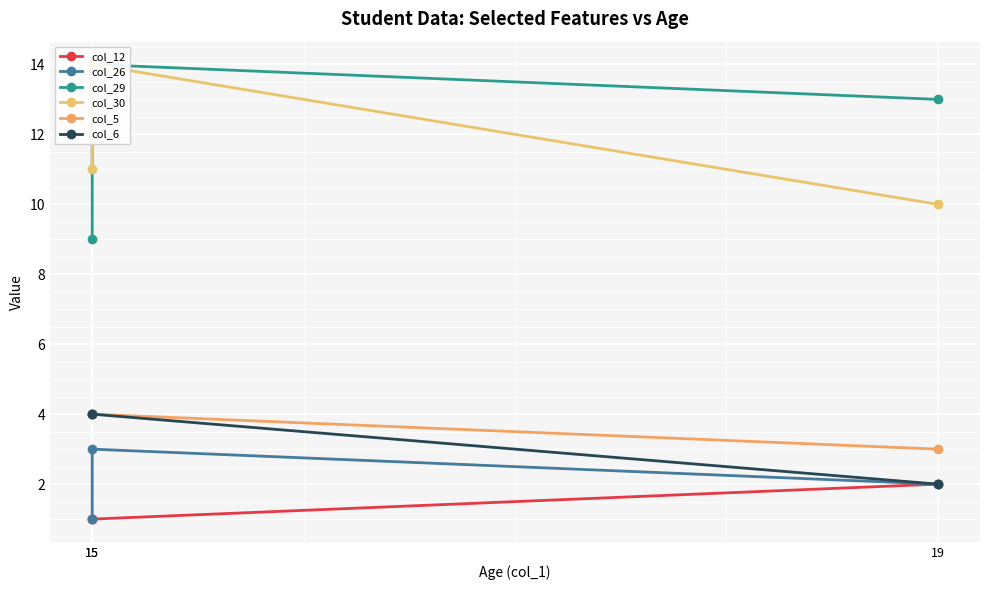

Between 15 and 19, which is larger?

19